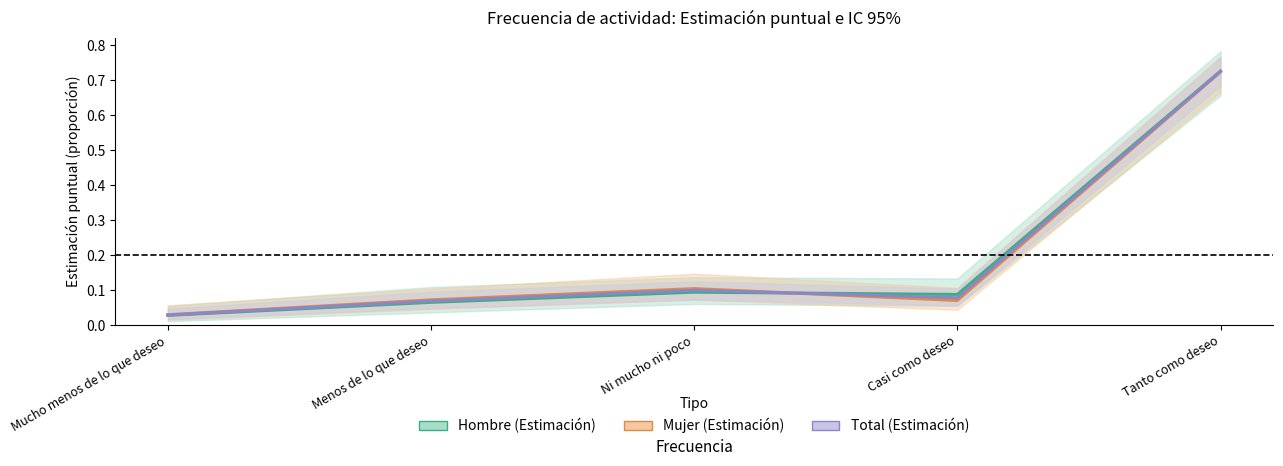

Which series has the largest total across all categories?

Hombre (Estimación)